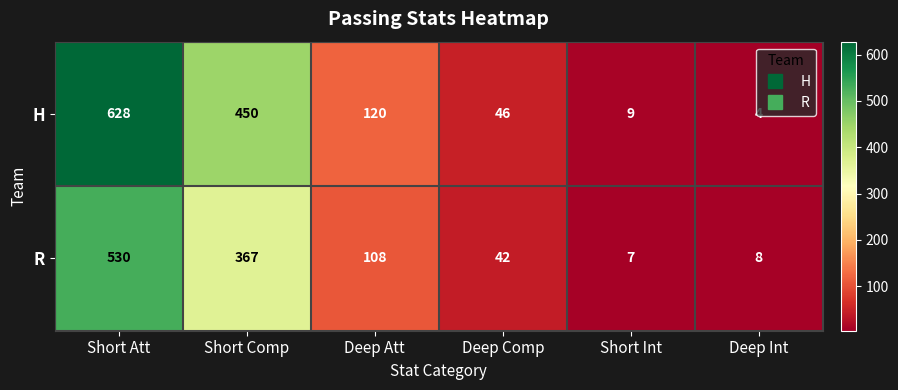

At which category does the chart reach its minimum across all series?

Deep Int